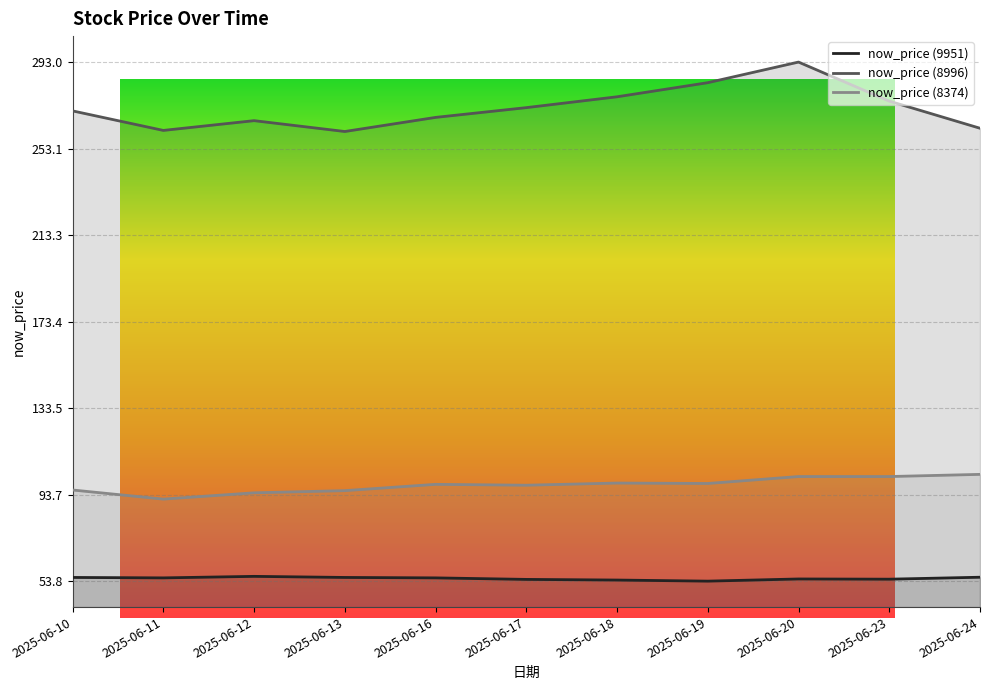

List the series in order of their overall mean, highest first.

now_price (8996), now_price (8374), now_price (9951)